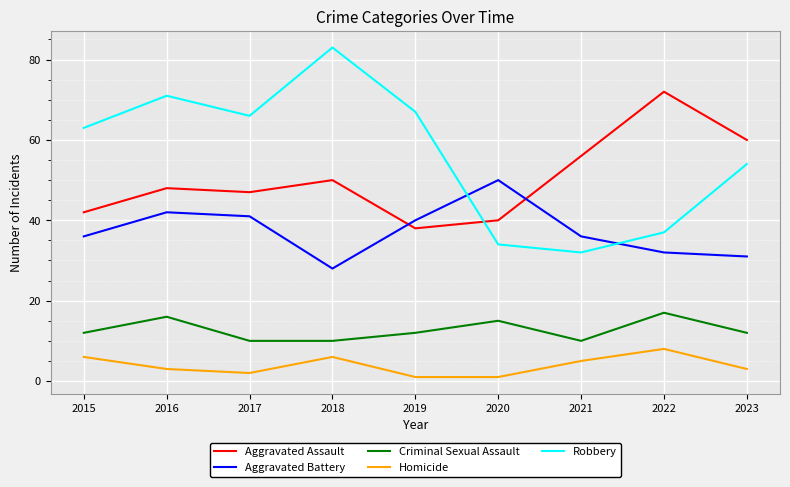

Which series changed the most between 2015 and 2023?

Aggravated Assault